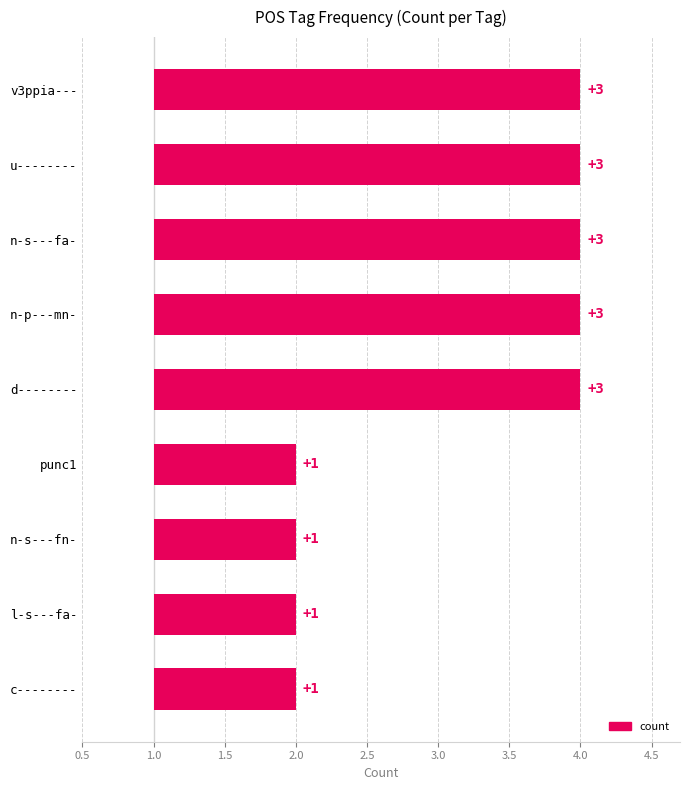

What is the smallest value displayed?

1